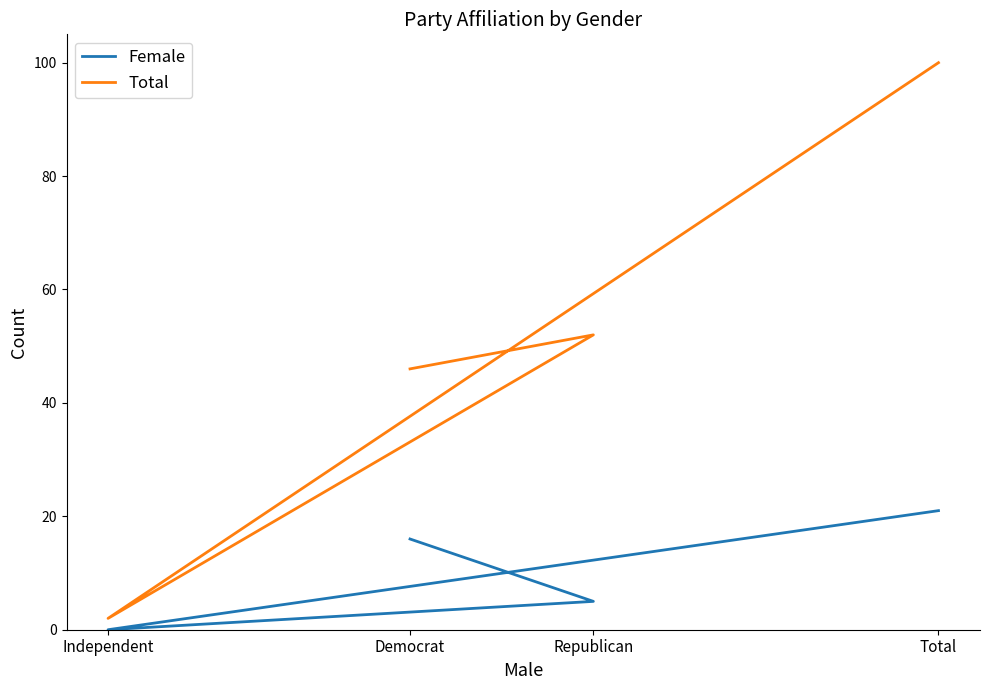

How many lines are shown in the chart?

2